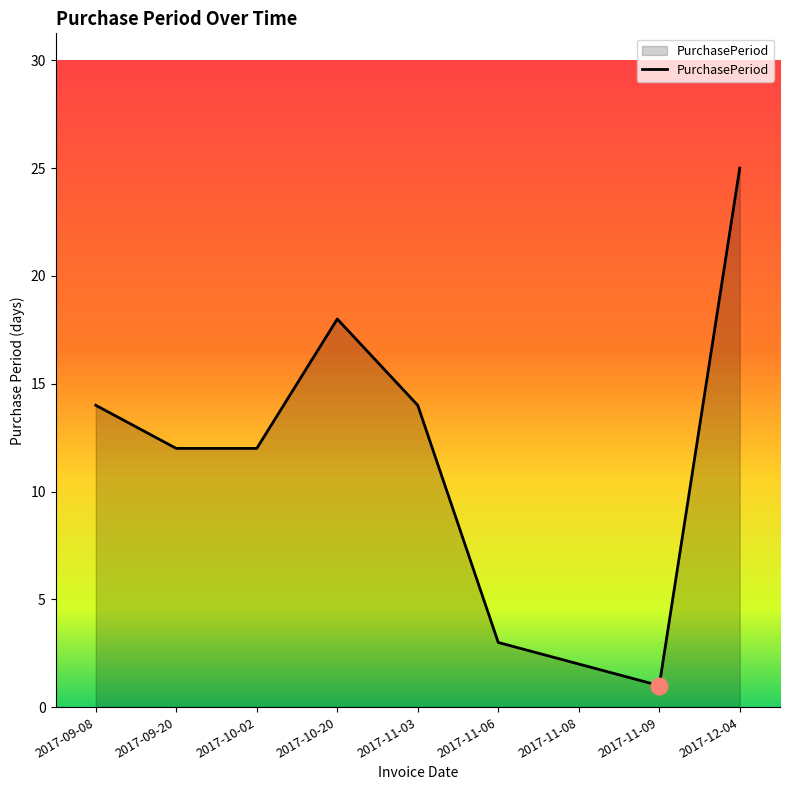

What position from the right is 2017-12-04?

1